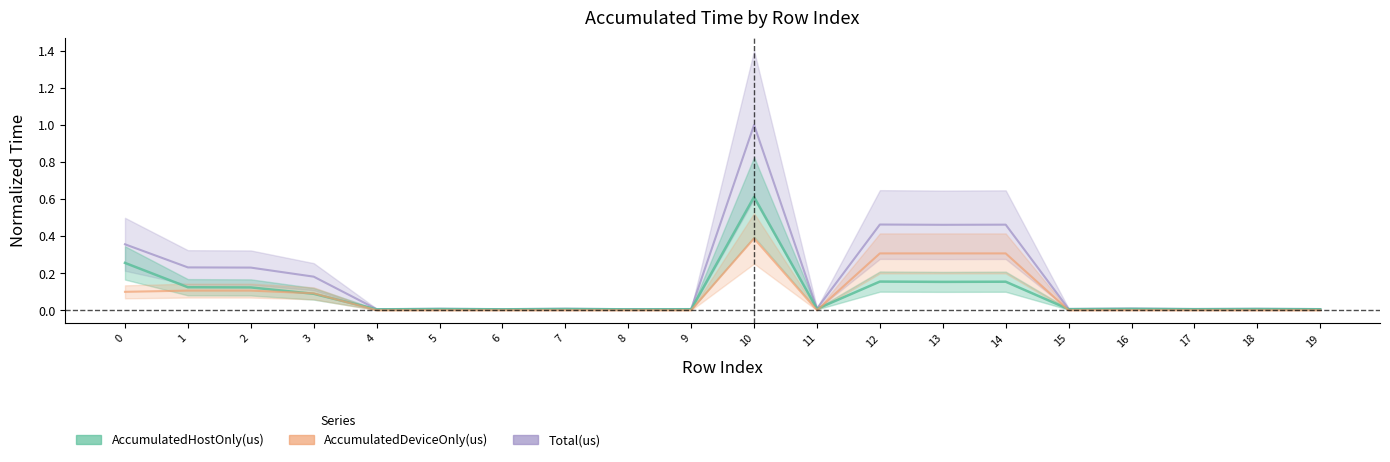

Which has a higher value, 19 or 7?

7